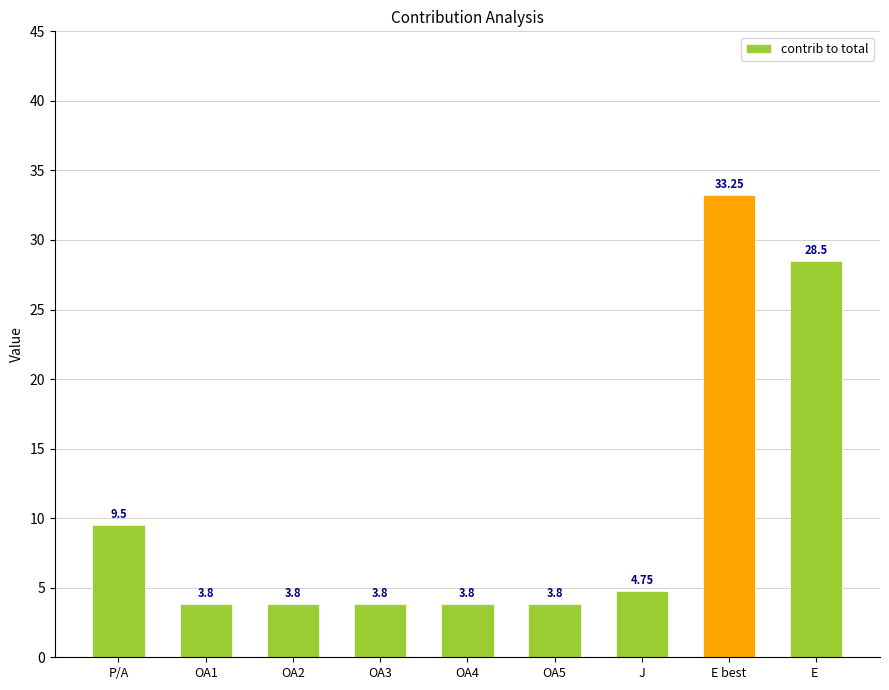

What is the difference between the values at E  and OA4?

24.7